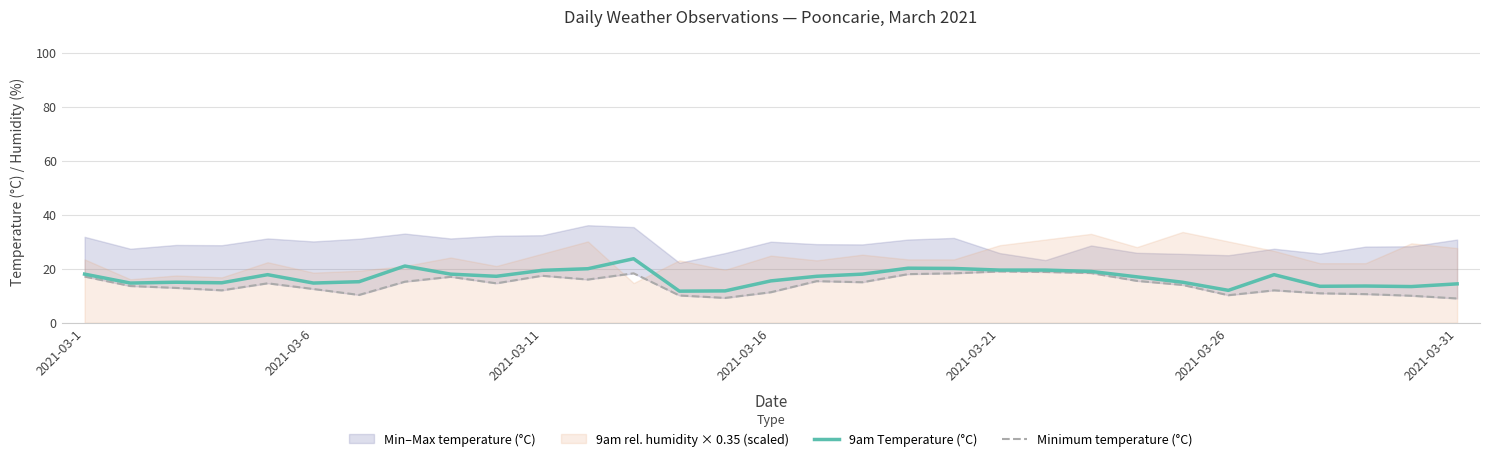

What is the maximum value for 9am Temperature (°C)?

23.7